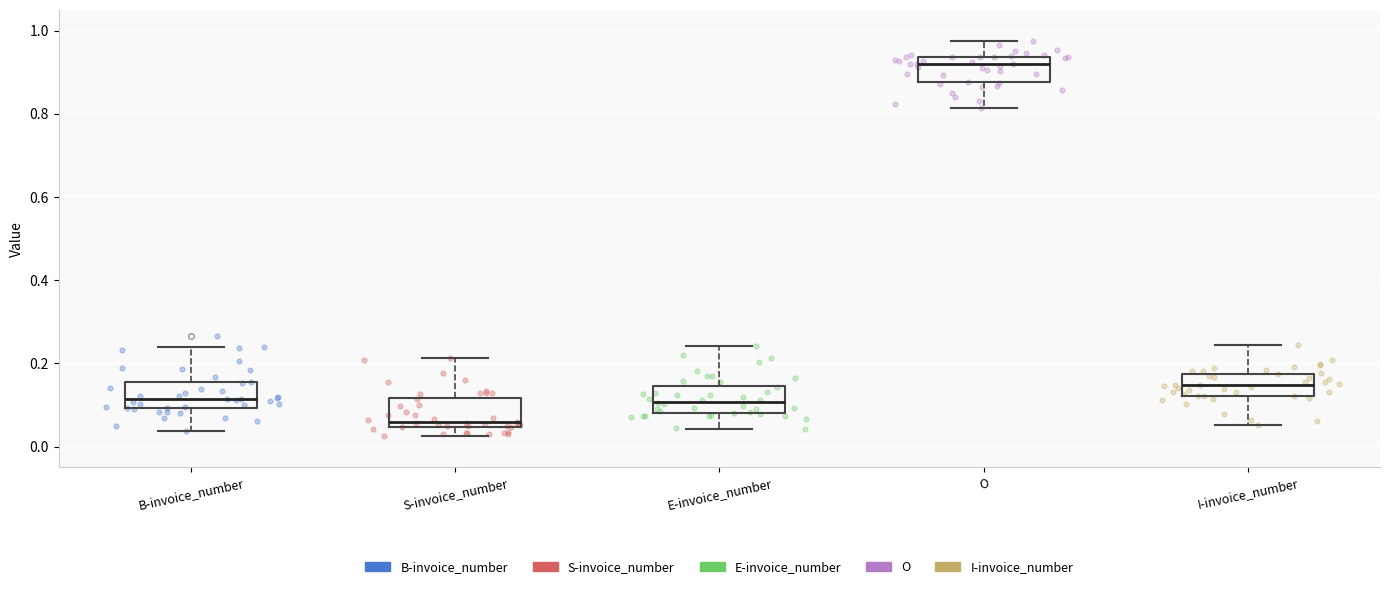

Reading left to right, read every box against the y-axis: the position of its median line, the range the box covers, and the ends of its whiskers. The values are not printed on the chart, so give them approximately, as read against the axis.

B-invoice_number: median 0.12, box 0.10 to 0.16, whiskers 0.04 to 0.24
S-invoice_number: median 0.06, box 0.04 to 0.12, whiskers 0.02 to 0.22
E-invoice_number: median 0.10, box 0.08 to 0.14, whiskers 0.04 to 0.24
O: median 0.92, box 0.88 to 0.94, whiskers 0.82 to 0.98
I-invoice_number: median 0.14, box 0.12 to 0.18, whiskers 0.06 to 0.24